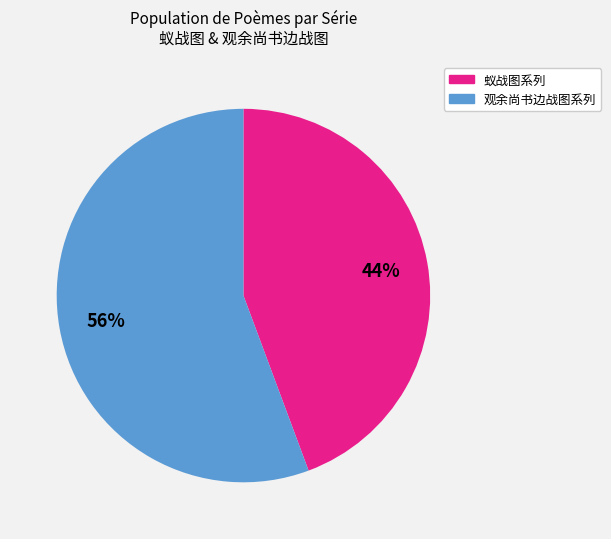

Does any single category account for the majority?

Yes